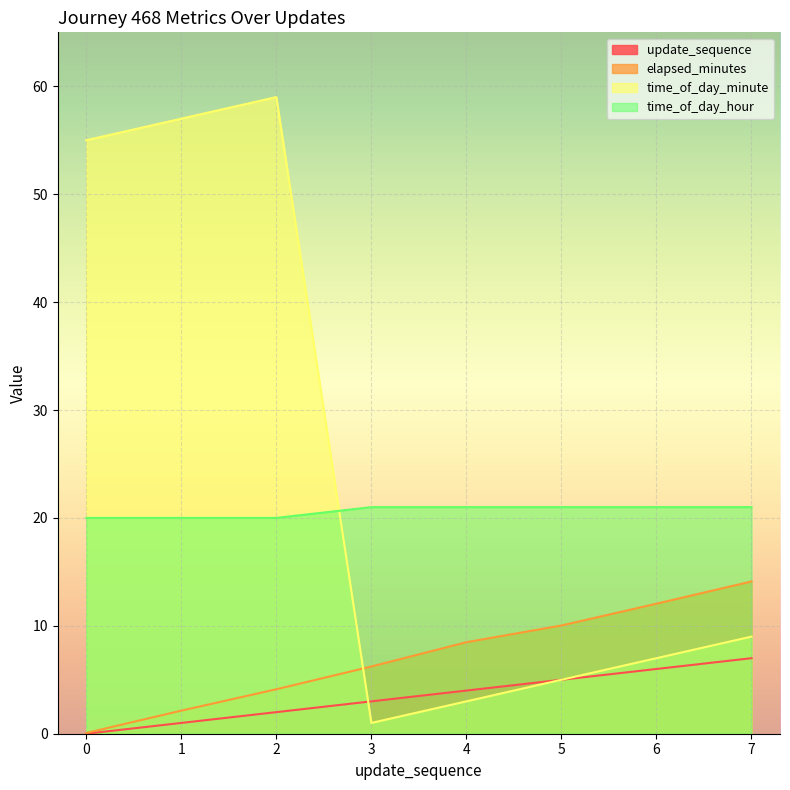

List the labels in order of elapsed_minutes value, largest first.

7, 6, 5, 4, 3, 2, 1, 0